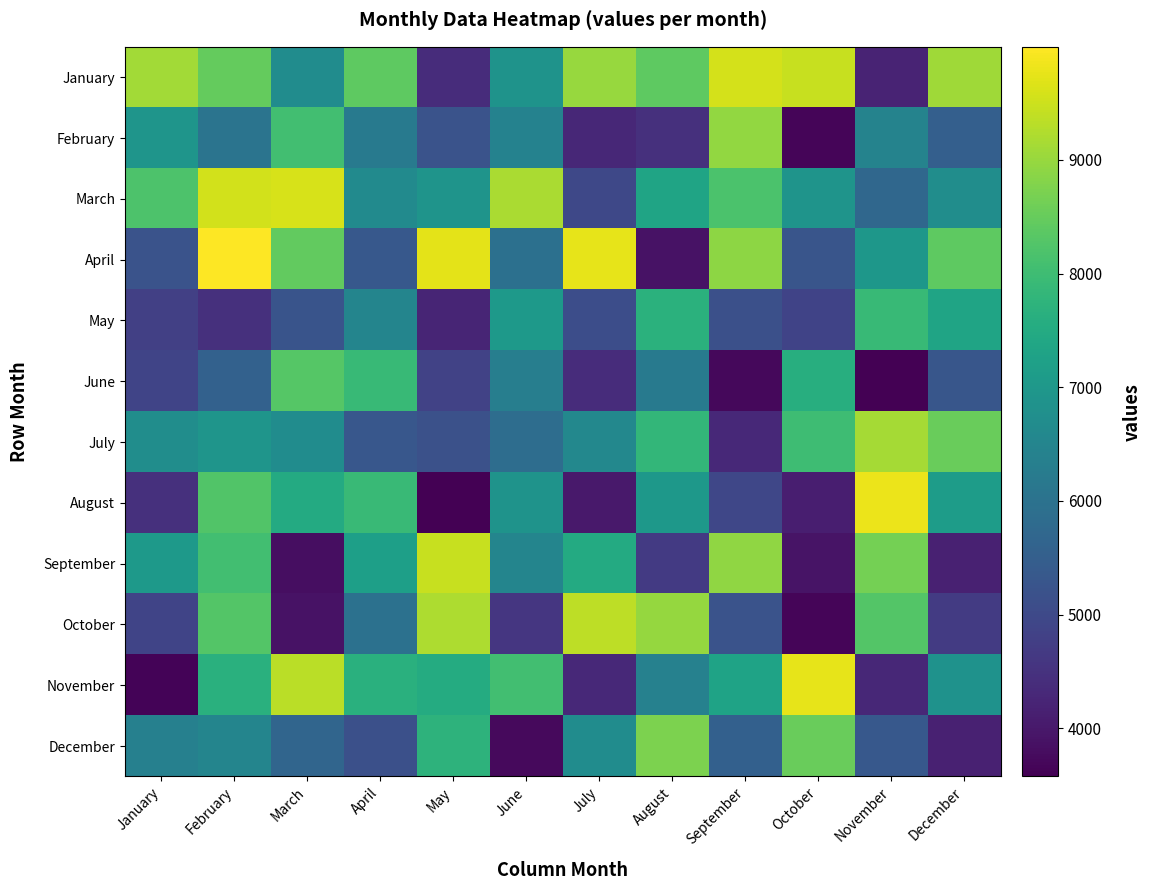

Which category has the lowest value across all series?

May